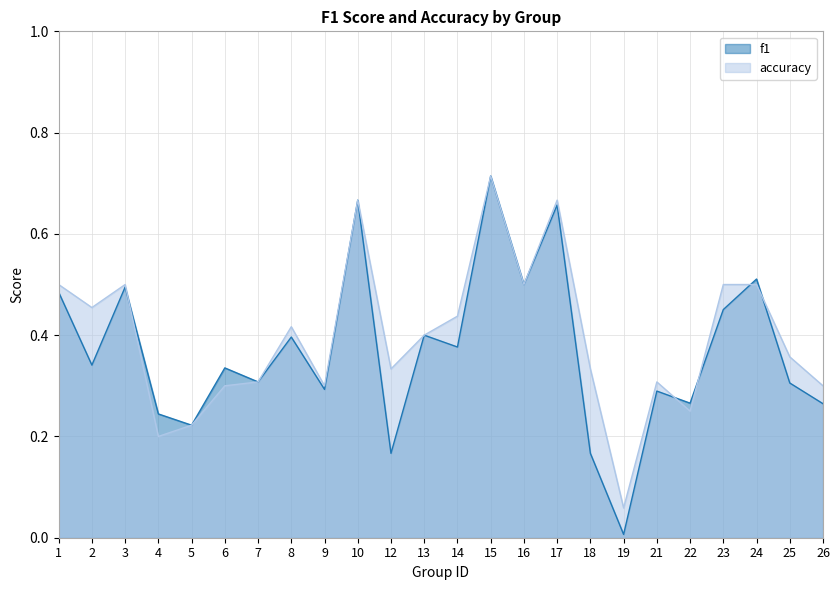

Reading right to left, list all the values displayed in this chart.

f1: 26=0.3	25=0.3	24=0.5	23=0.5	22=0.3	21=0.3	19=0.0	18=0.2	17=0.7	16=0.5	15=0.7	14=0.4	13=0.4	12=0.2	10=0.7	9=0.3	8=0.4	7=0.3	6=0.3	5=0.2	4=0.2	3=0.5	2=0.3	1=0.5
accuracy: 26=0.3	25=0.4	24=0.5	23=0.5	22=0.2	21=0.3	19=0.1	18=0.3	17=0.7	16=0.5	15=0.7	14=0.4	13=0.4	12=0.3	10=0.7	9=0.3	8=0.4	7=0.3	6=0.3	5=0.2	4=0.2	3=0.5	2=0.5	1=0.5